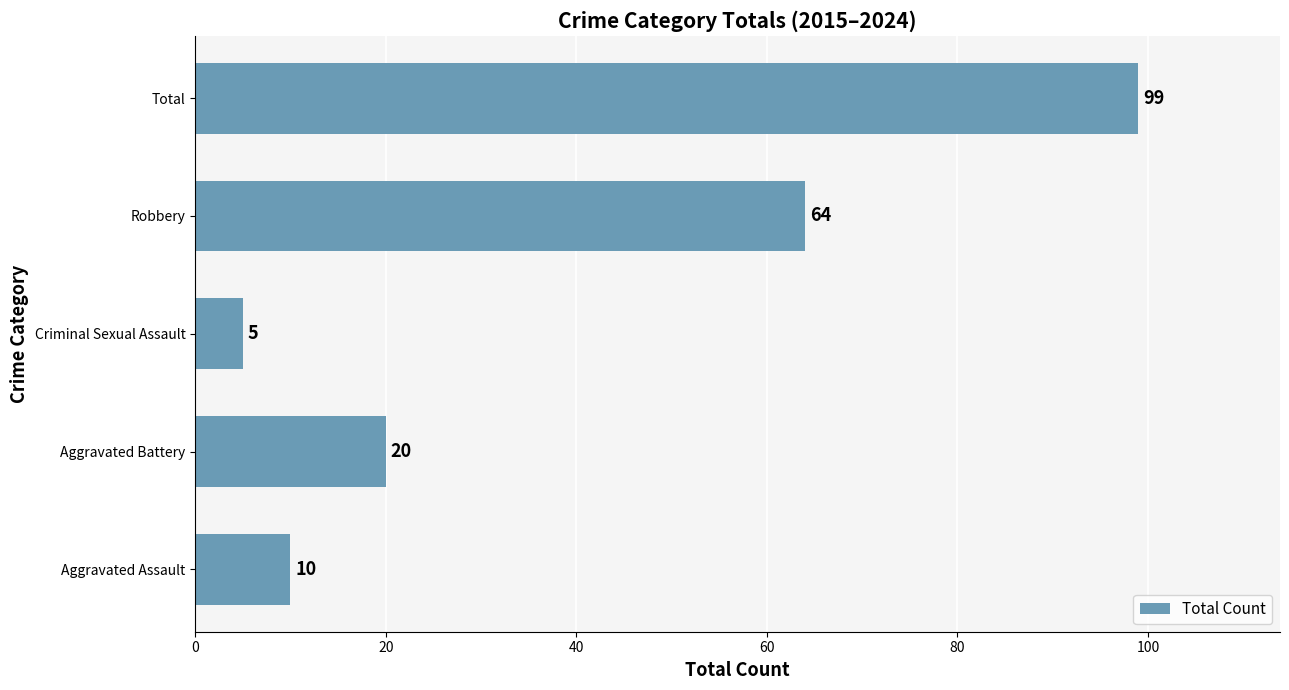

List the labels in order of value, largest first.

Total, Robbery, Aggravated Battery, Aggravated Assault, Criminal Sexual Assault